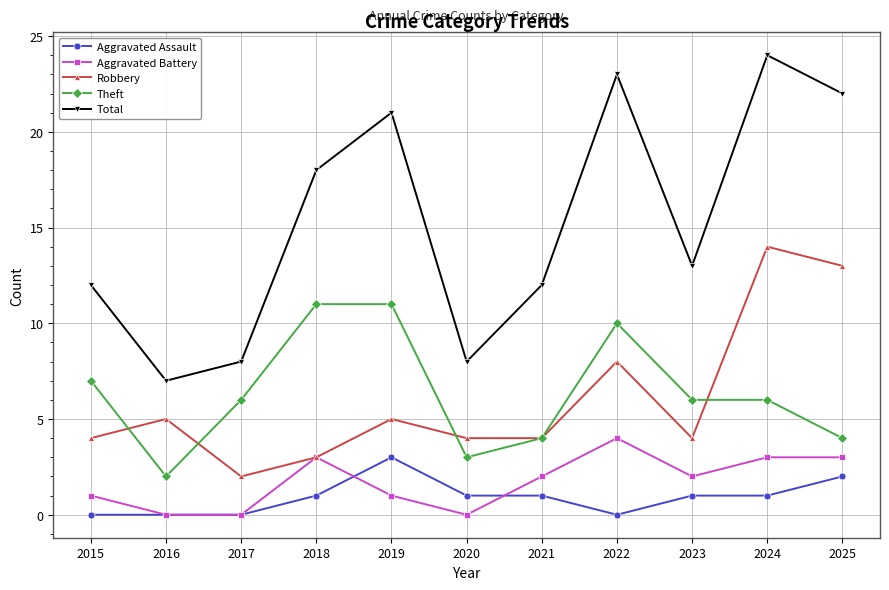

What is the total value across all series at 2019?

41